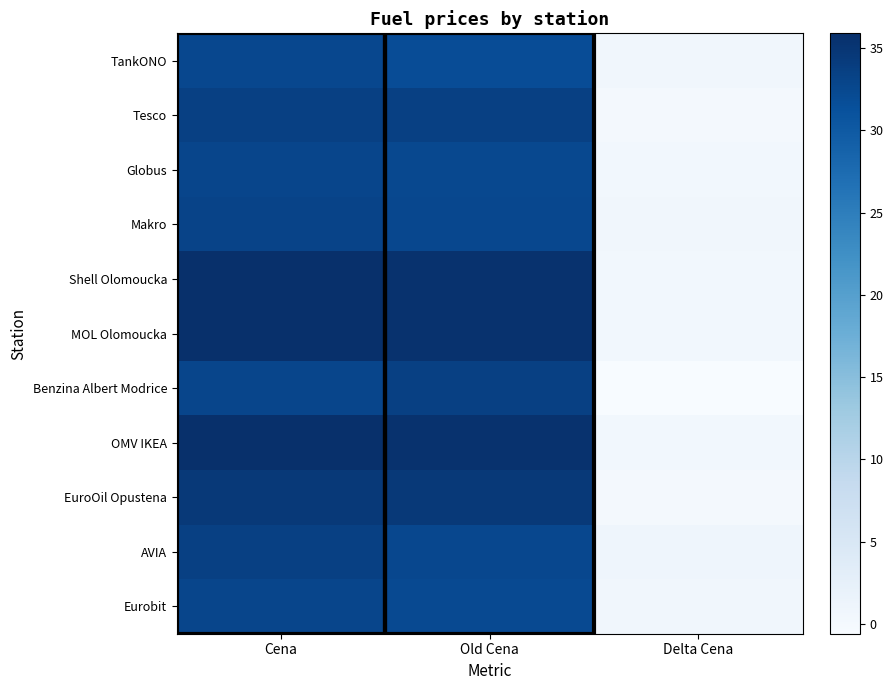

Which has a higher value, Cena or Old Cena?

Cena